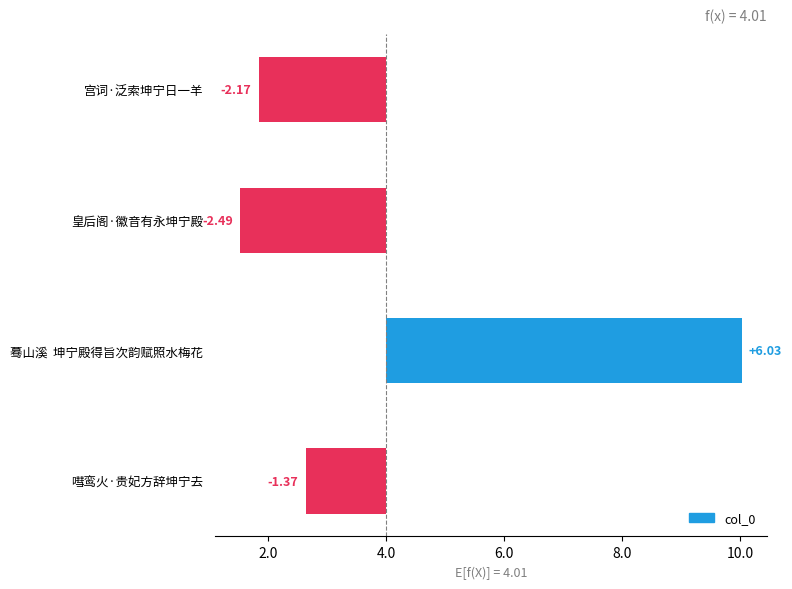

Does the chart contain stacked bars?

No